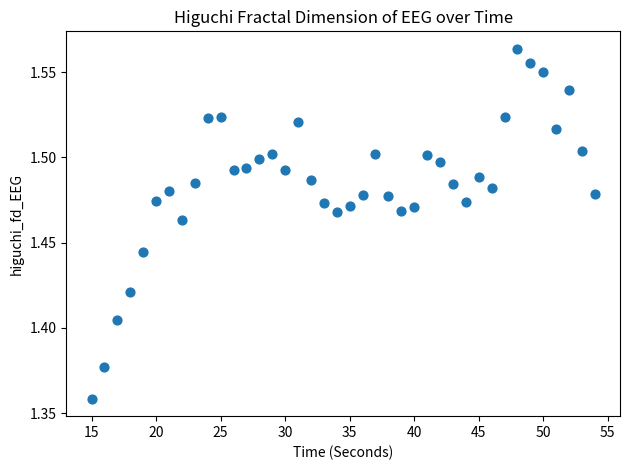

What is the range of X values (max minus min)?

39.0